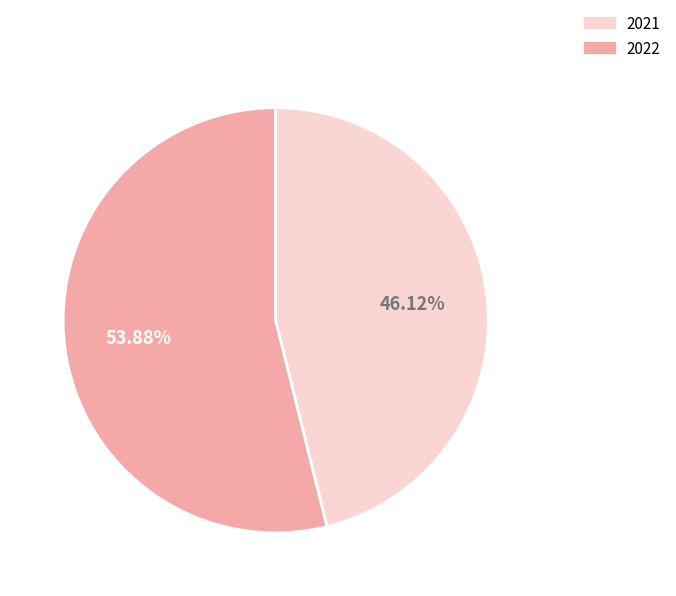

Is there a majority slice in this chart?

Yes